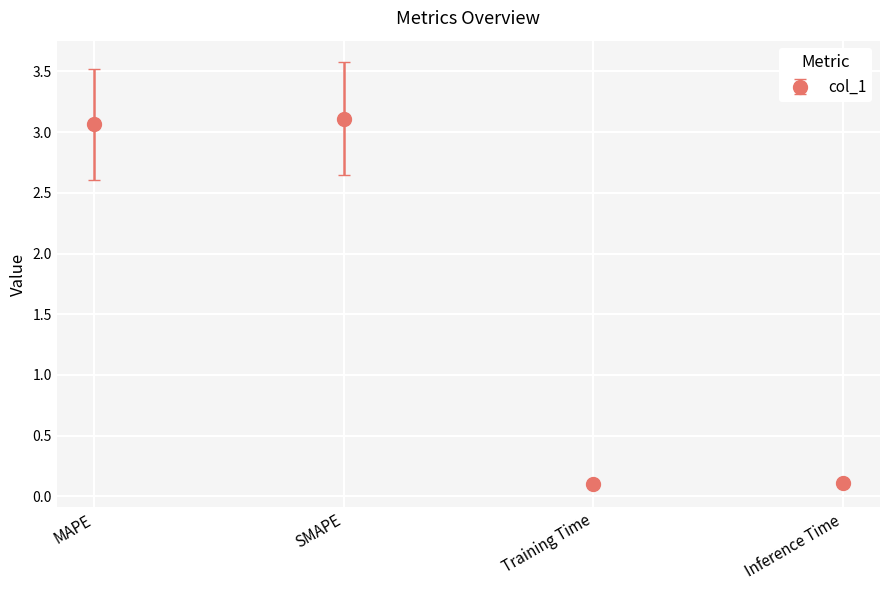

How many lines are shown in the chart?

1